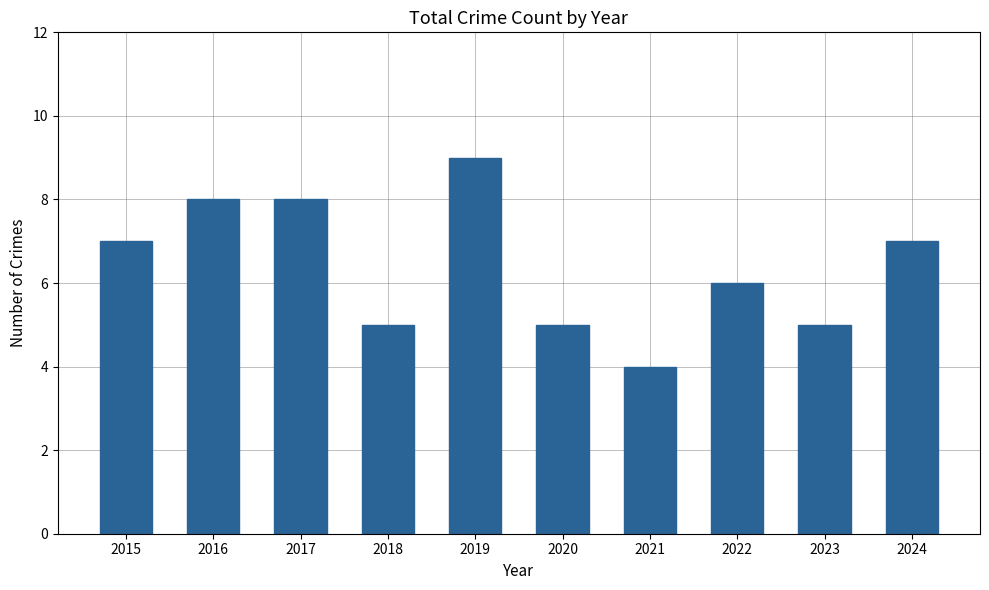

What is the value of the 10th bar from the left?

7